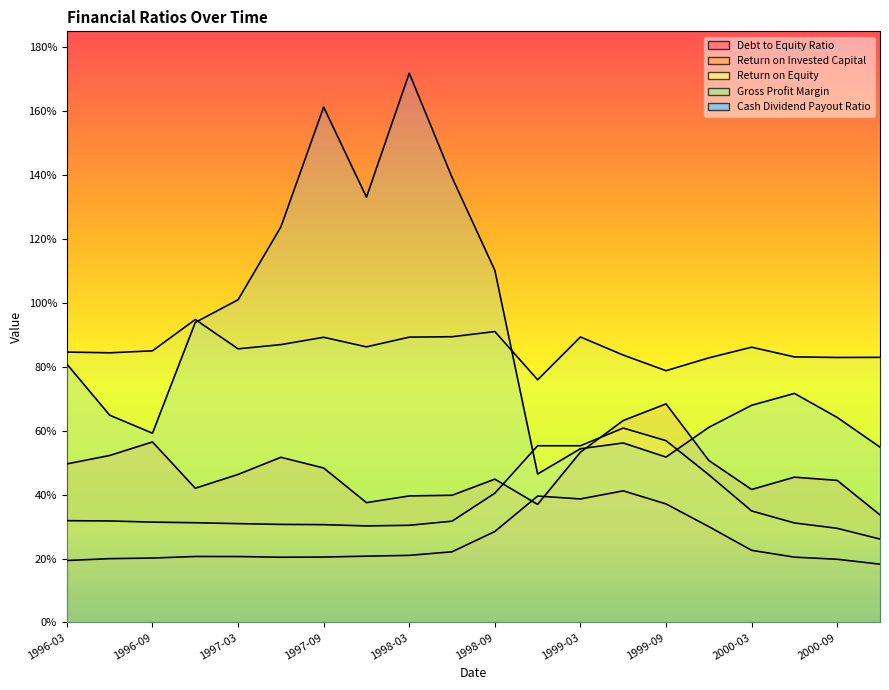

At which label does Return on Equity reach its peak?

1999-06-30